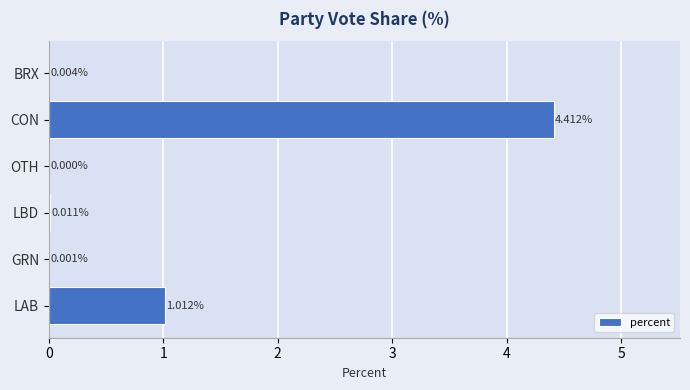

What is the change in value from LAB to BRX?

-1.0